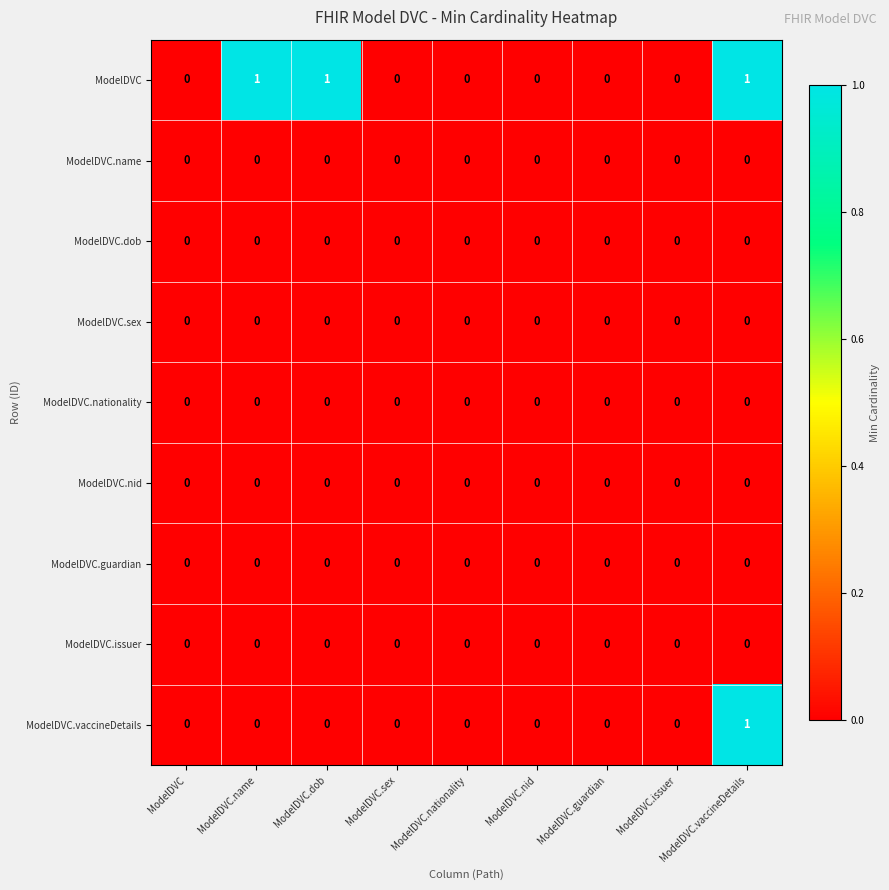

At which category is the sum across all series the highest?

ModelDVC.vaccineDetails